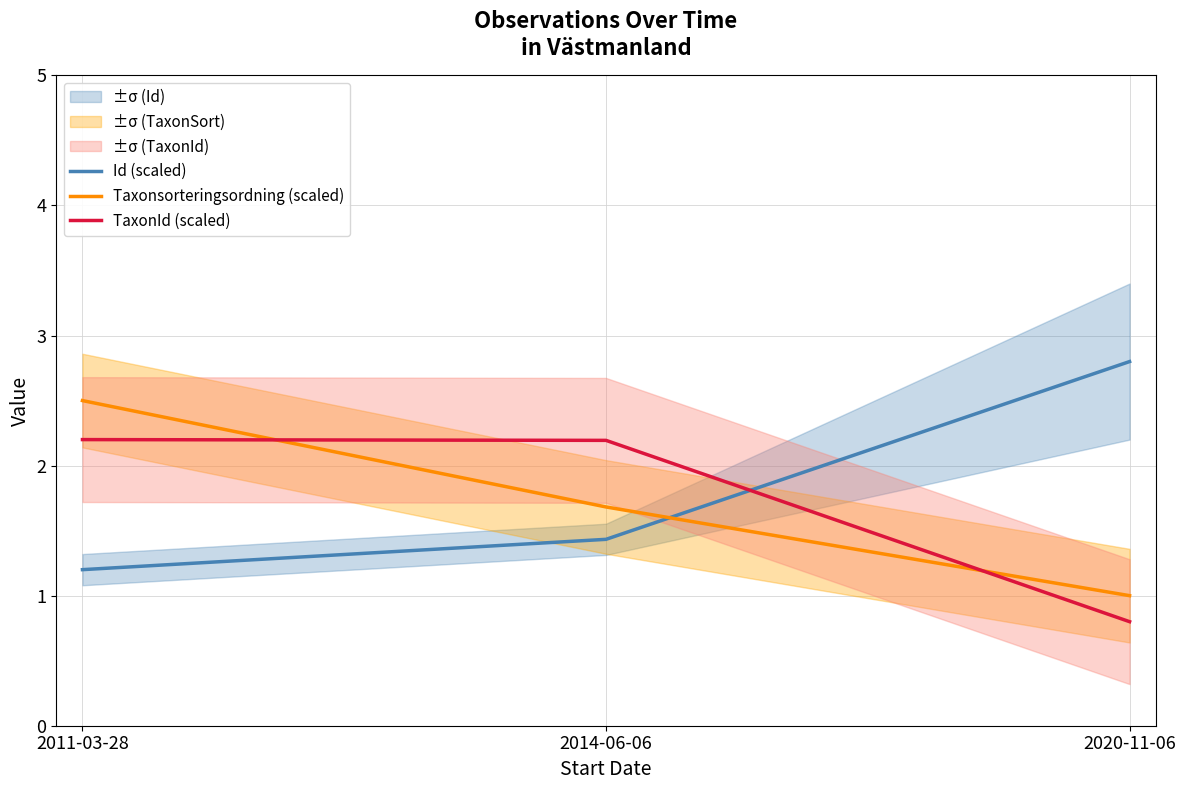

What are all the series names shown in the legend?

Id (scaled), Taxonsorteringsordning (scaled), TaxonId (scaled)